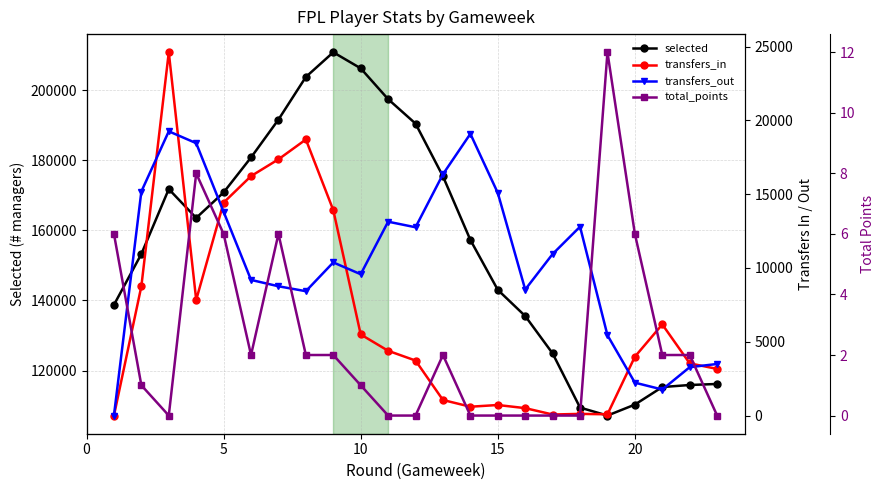

What is the minimum value for selected?

107161